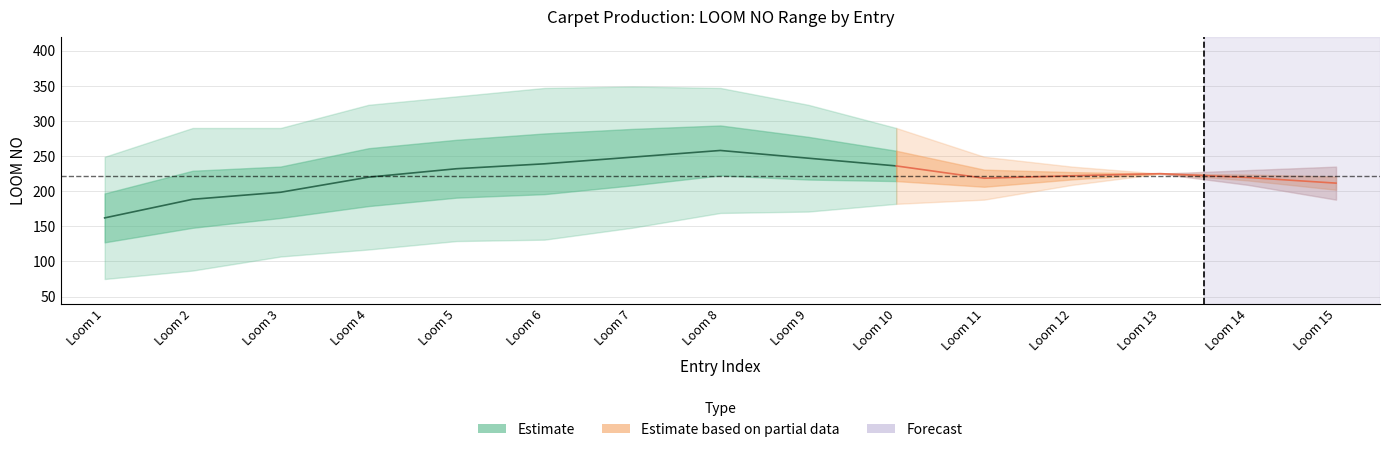

True or false: AREA_upper and LOOM_lower intersect in this chart.

False